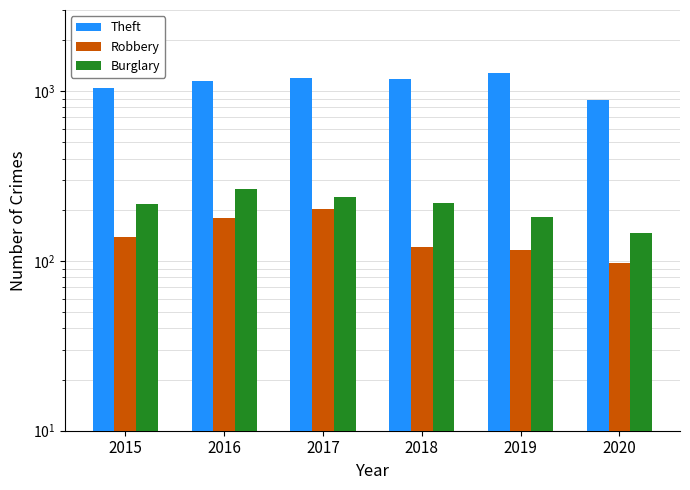

Which category has the lowest value in the Burglary series?

2020